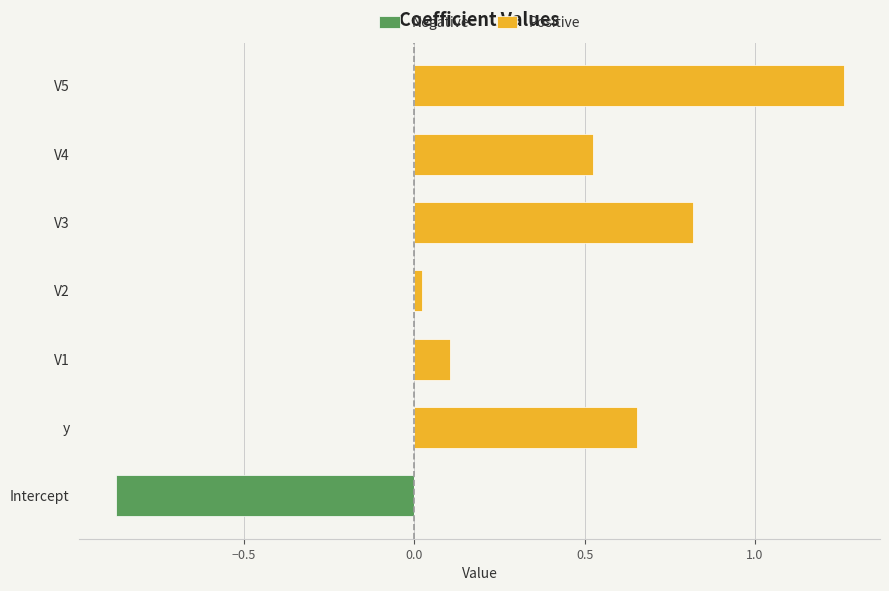

How many bars are there in total?

14